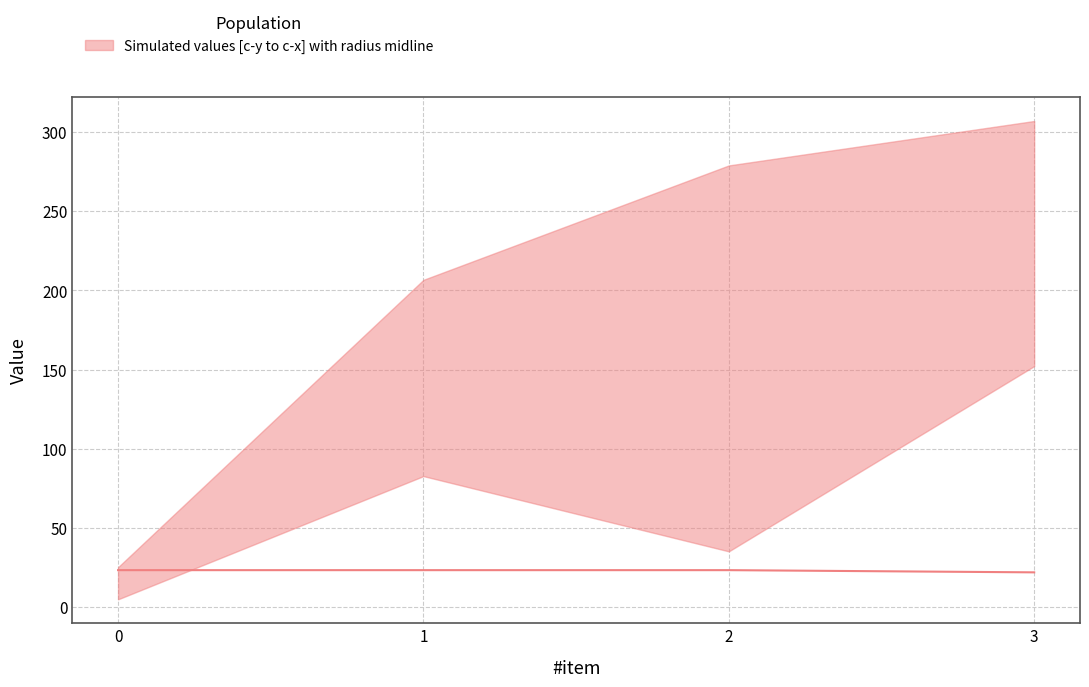

What is the difference between the values at 3 and 2?

1.4